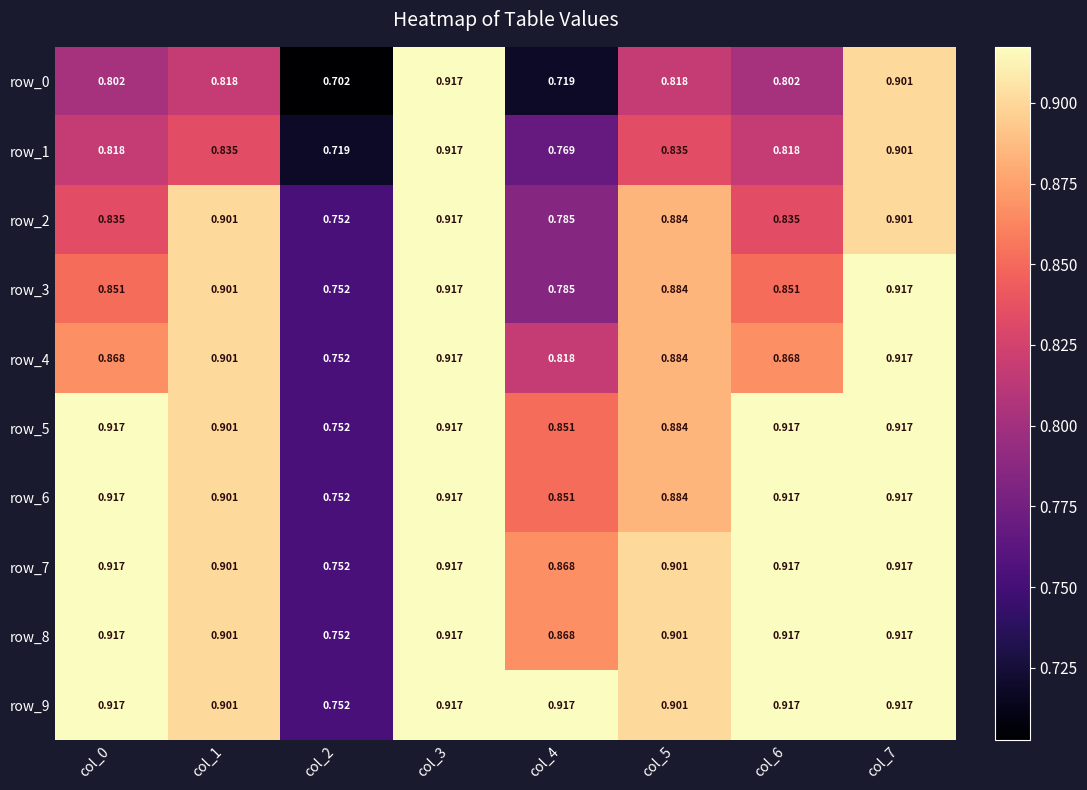

Is the value of row_6 at col_2 greater than the value of row_9 at col_1?

No